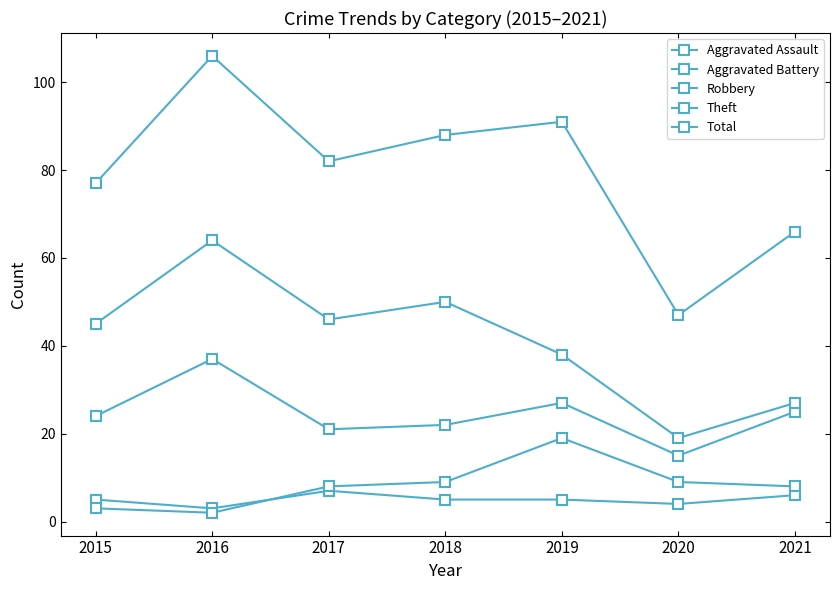

The Total series shows 87 at 2021. True or false?

False